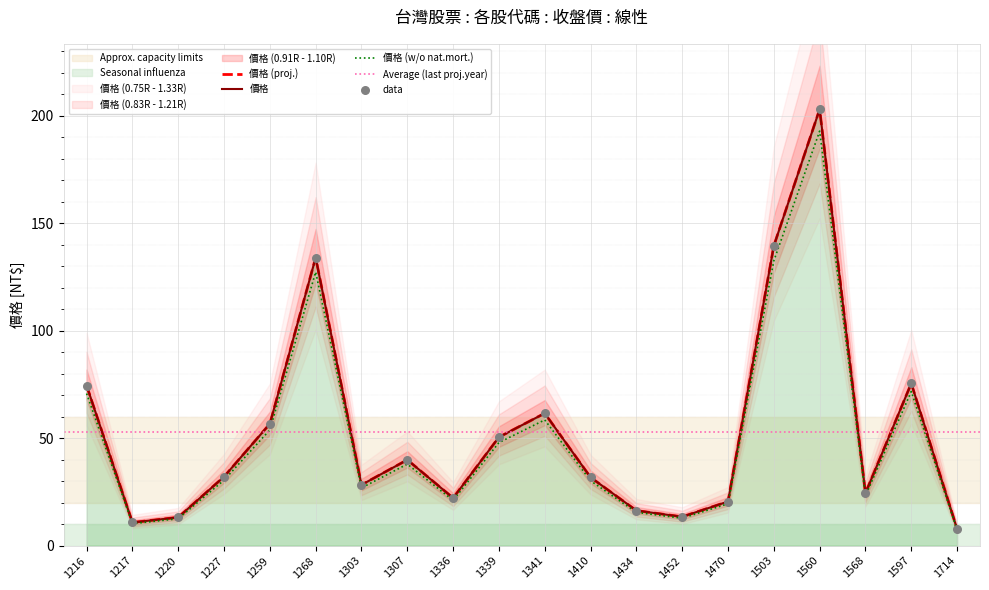

Between 1220 and 1303, which is larger?

1303